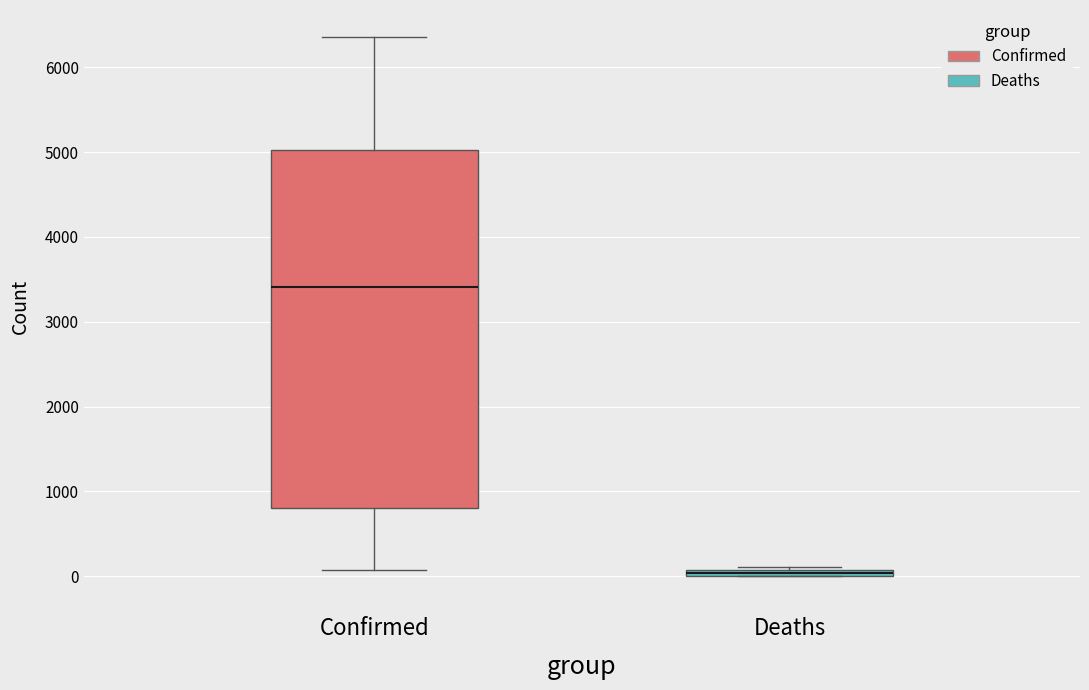

Which box is the tallest, from its lower edge to its upper edge?

Confirmed